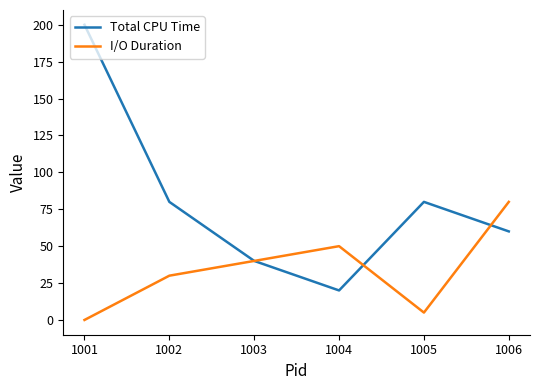

At which label does I/O Duration reach its minimum?

1001